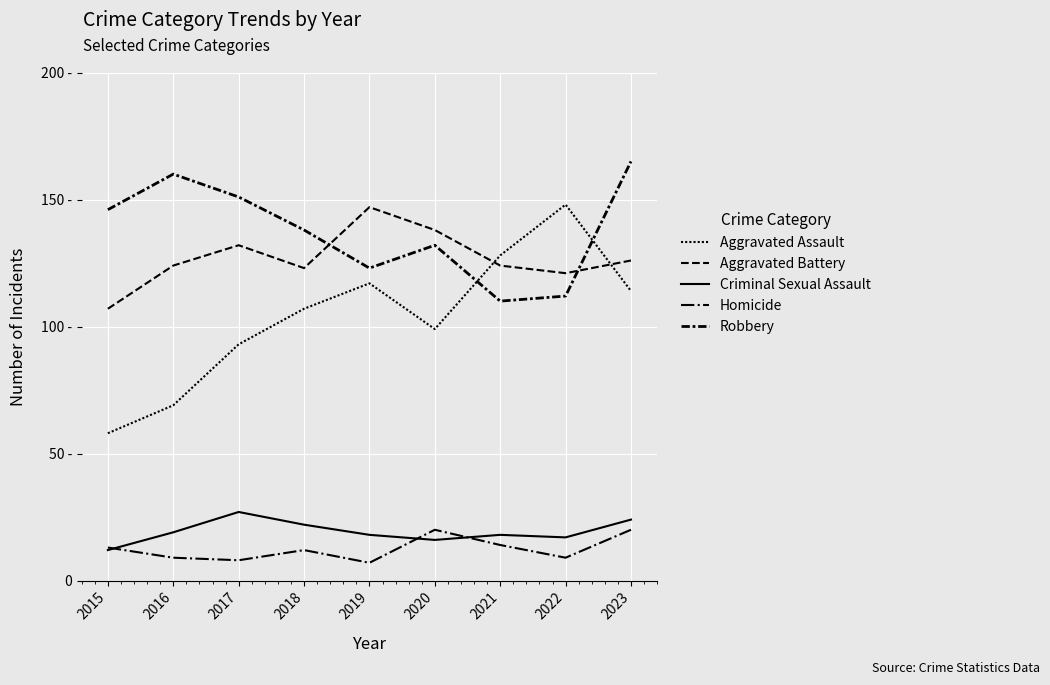

Which label corresponds to the smallest value in the chart?

2019